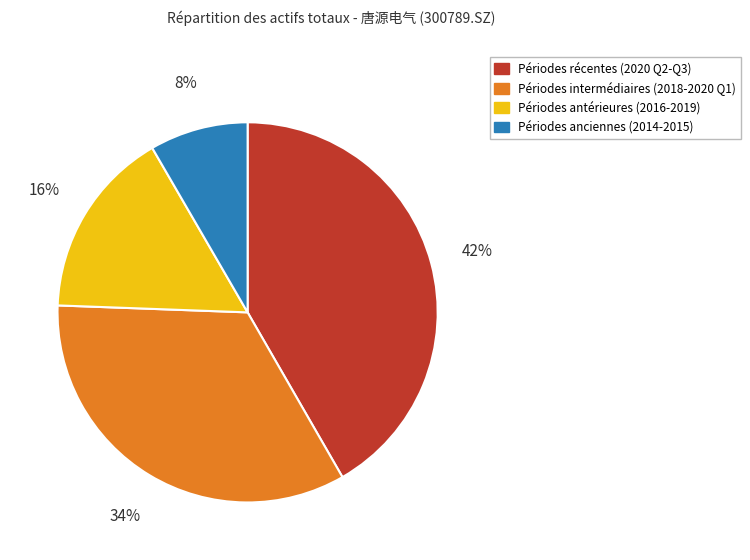

What is the smallest slice in the pie chart?

Périodes anciennes (2014-2015)